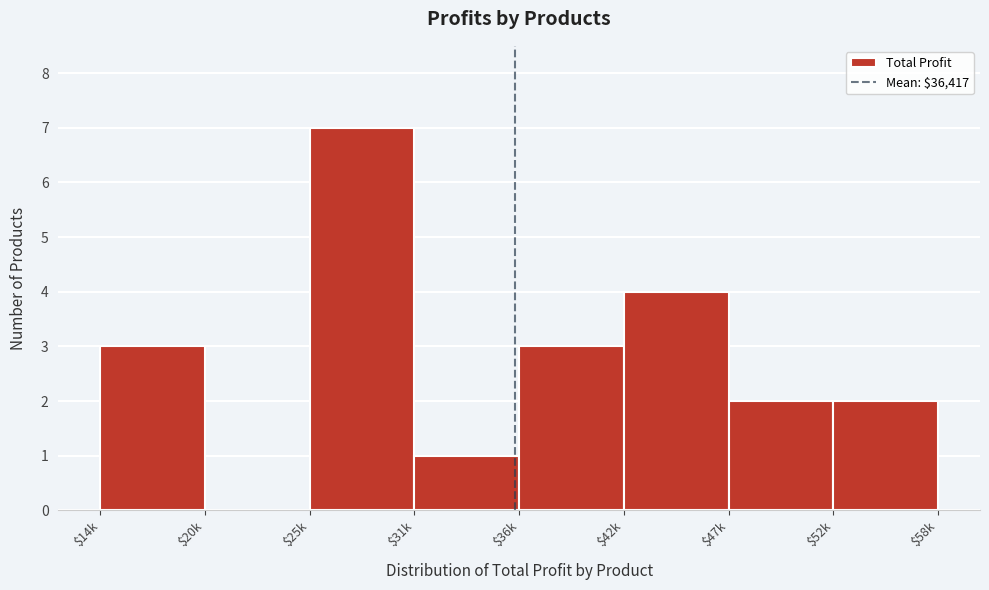

Is it true that the value at $42k is 4?

True